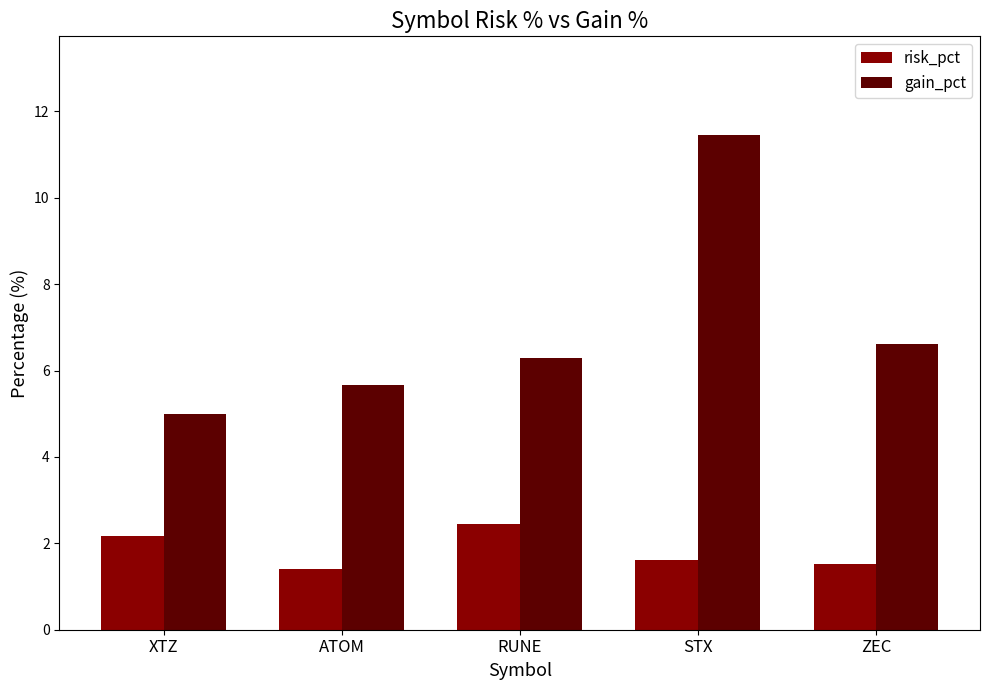

How many bars are there in each group?

2